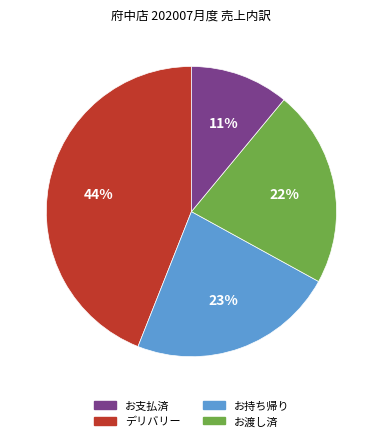

The お支払済 slice represents 17% of the pie. True or false?

False